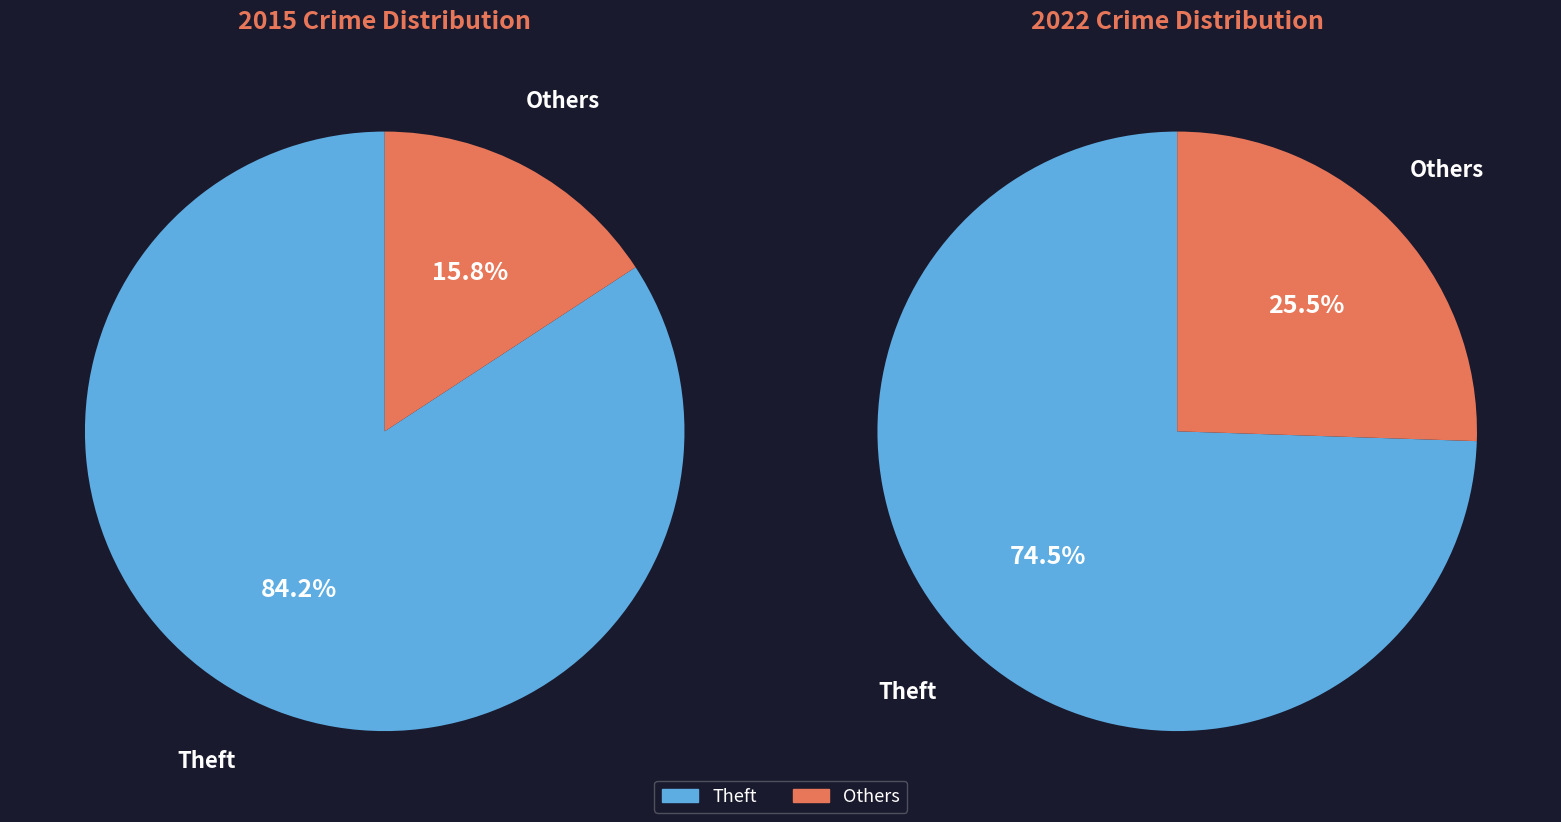

Between Motor Vehicle Theft and Theft, which is larger?

Theft